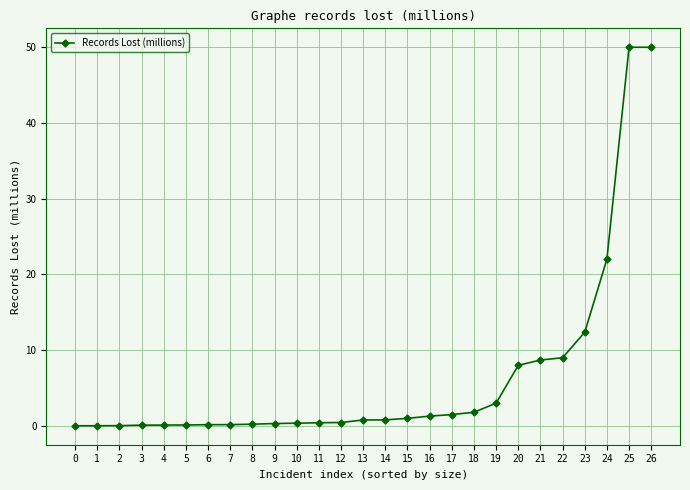

What is the average value?

6.4